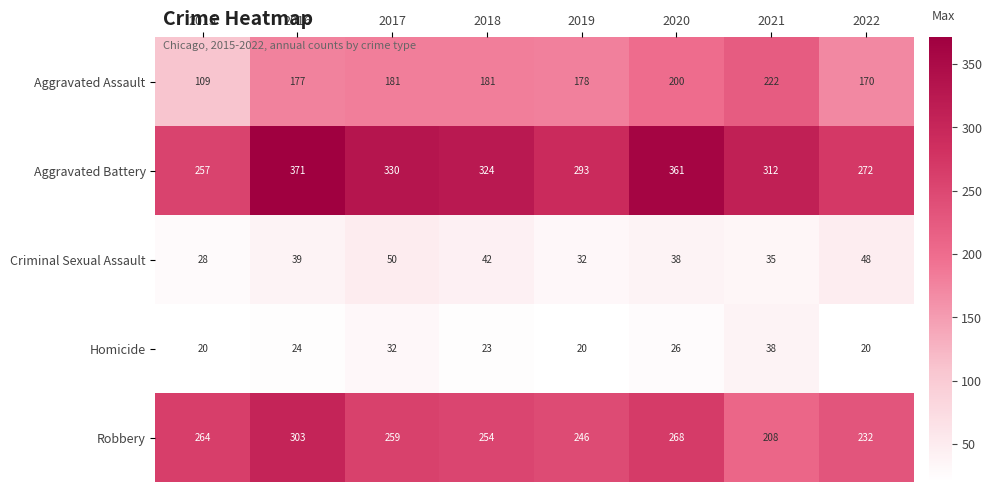

Which series changed the most between 2017 and 2018?

Homicide